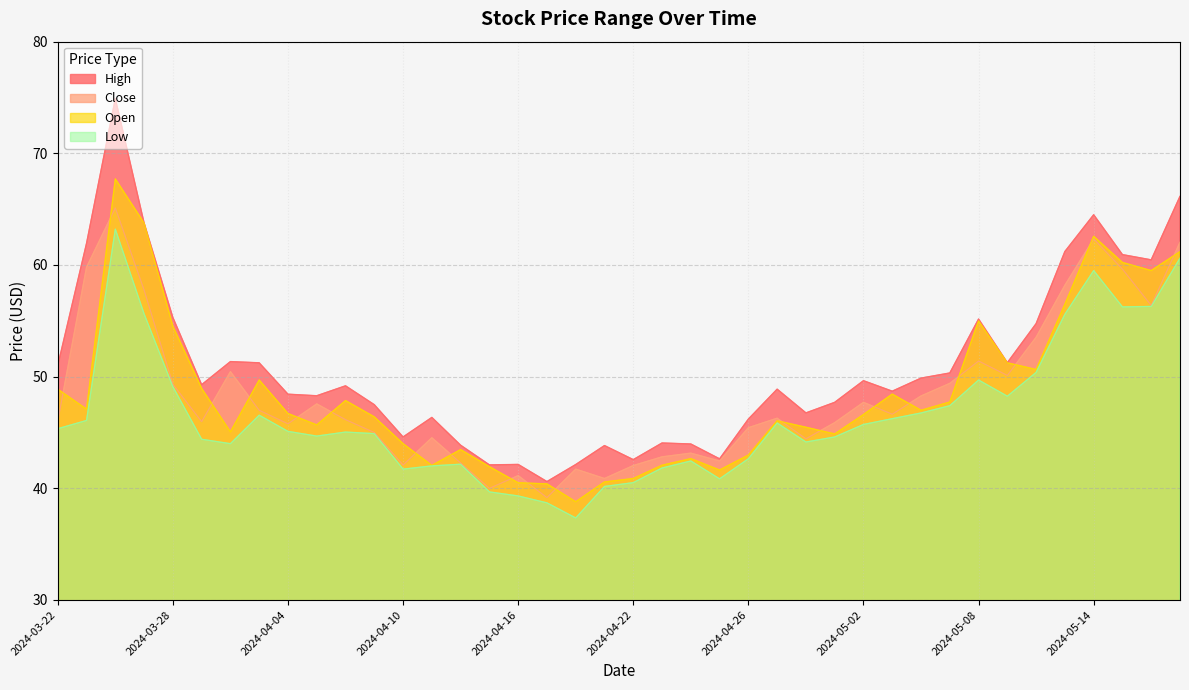

The value of Low at 2024-05-16 is 56.3. True or false?

True